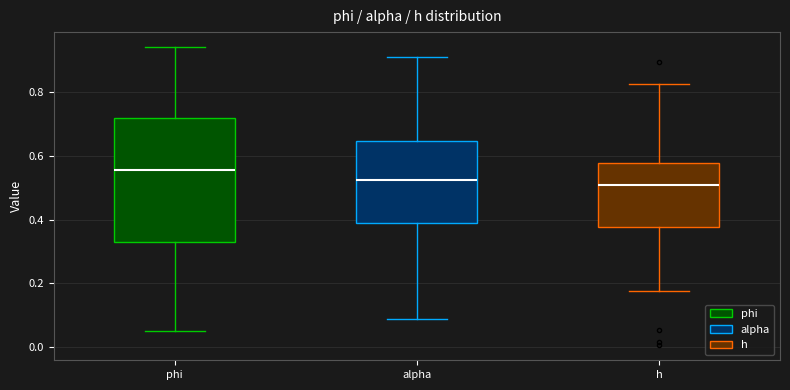

Comparing the boxes themselves (not the whiskers), which one is the tallest?

phi